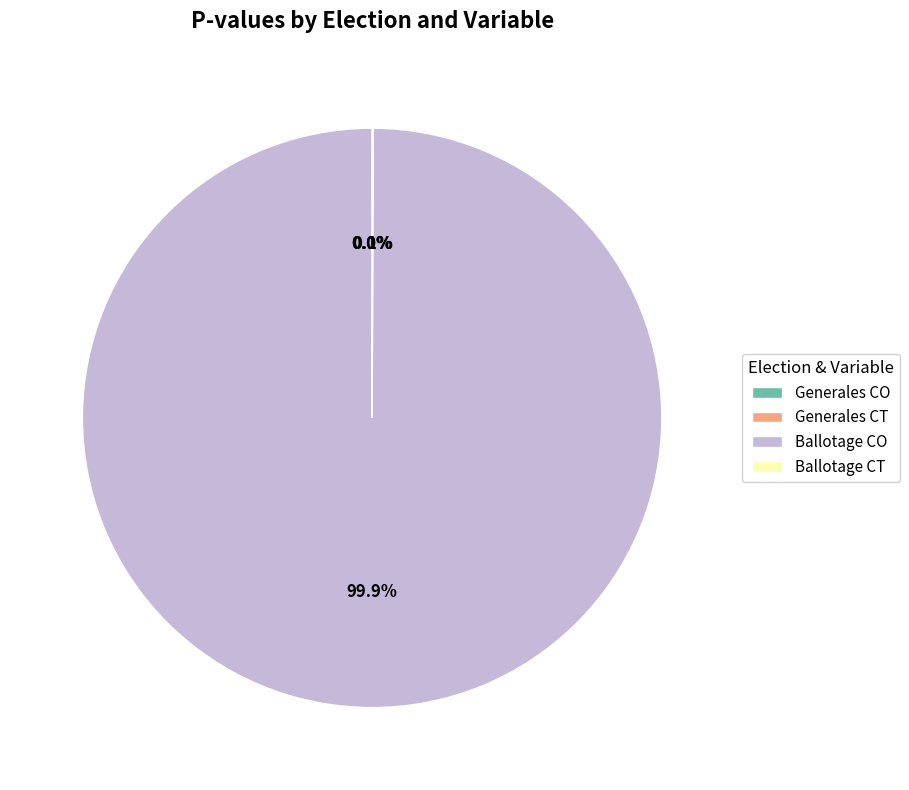

To the nearest percent, what is the average slice percentage?

25%